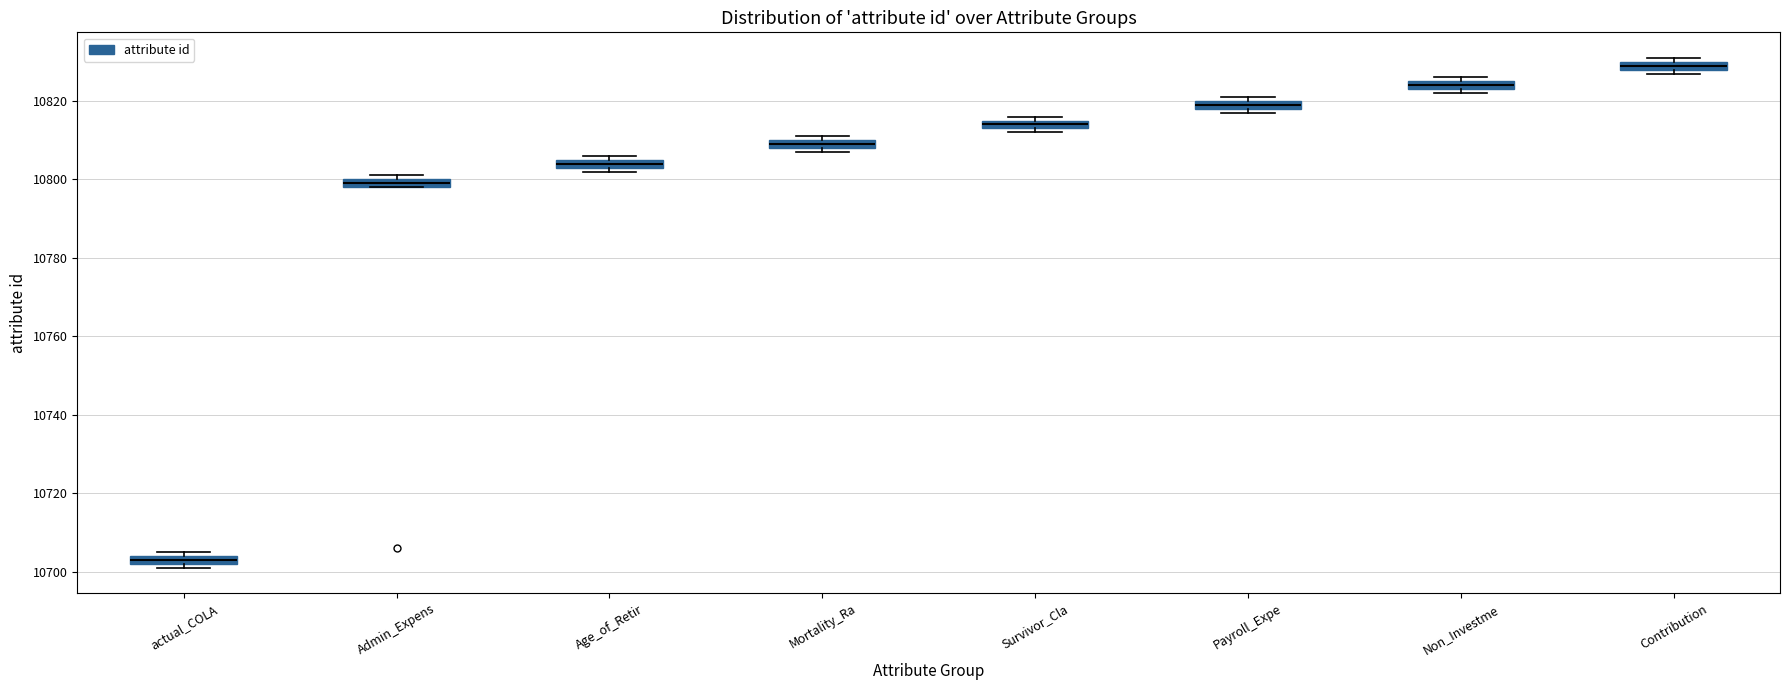

Which box has the lowest median line?

actual_COLA